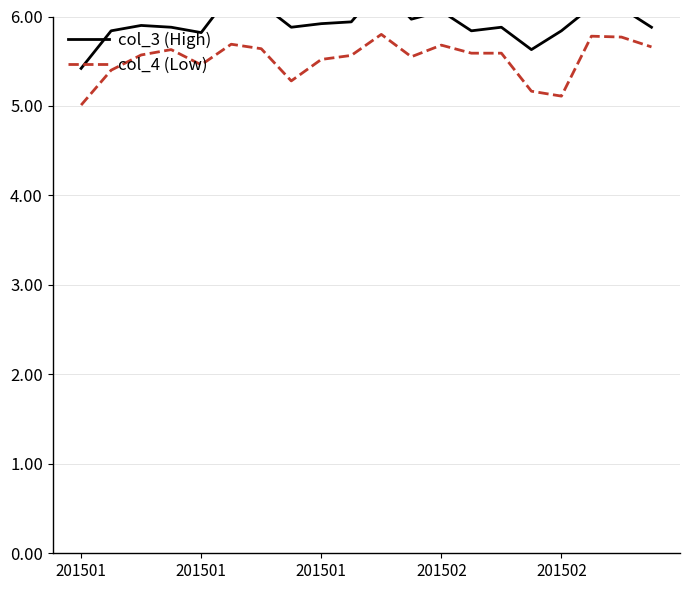

Which series changed the most between 9 and 16?

col_4 (Low)